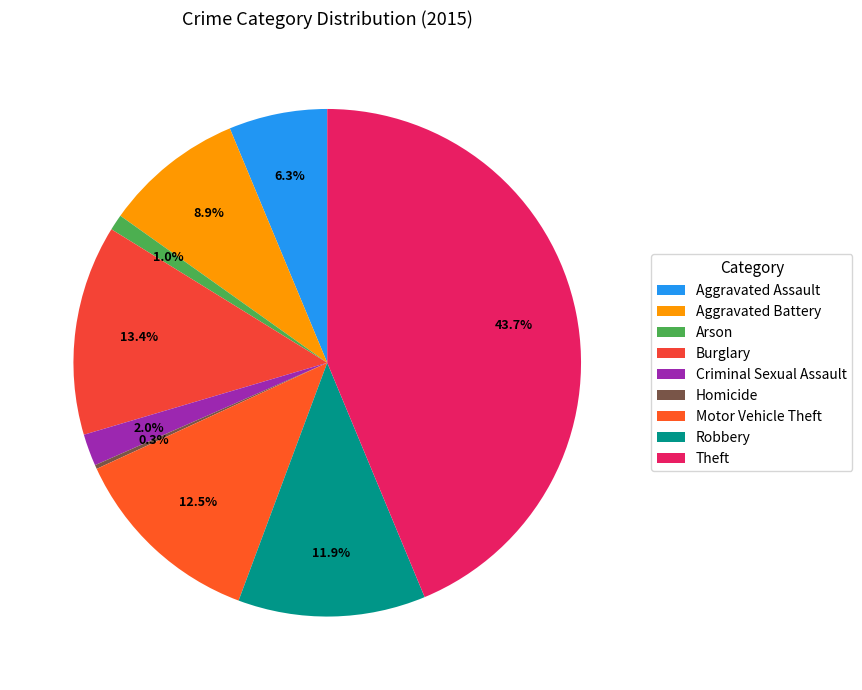

How many slices are in this pie chart?

9